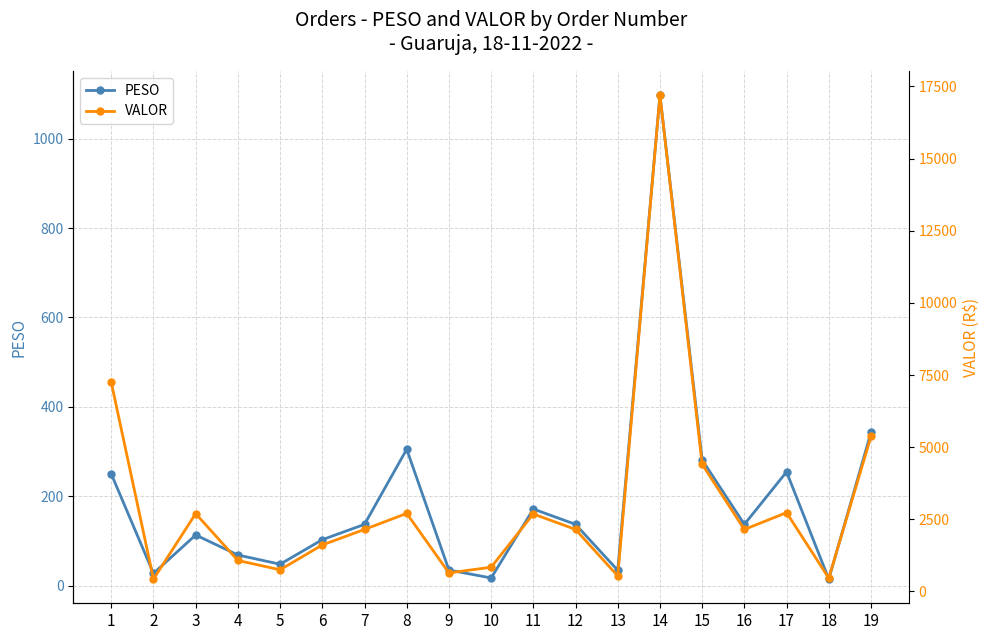

What is the value of the PESO point at the 13th from the left?

34.3